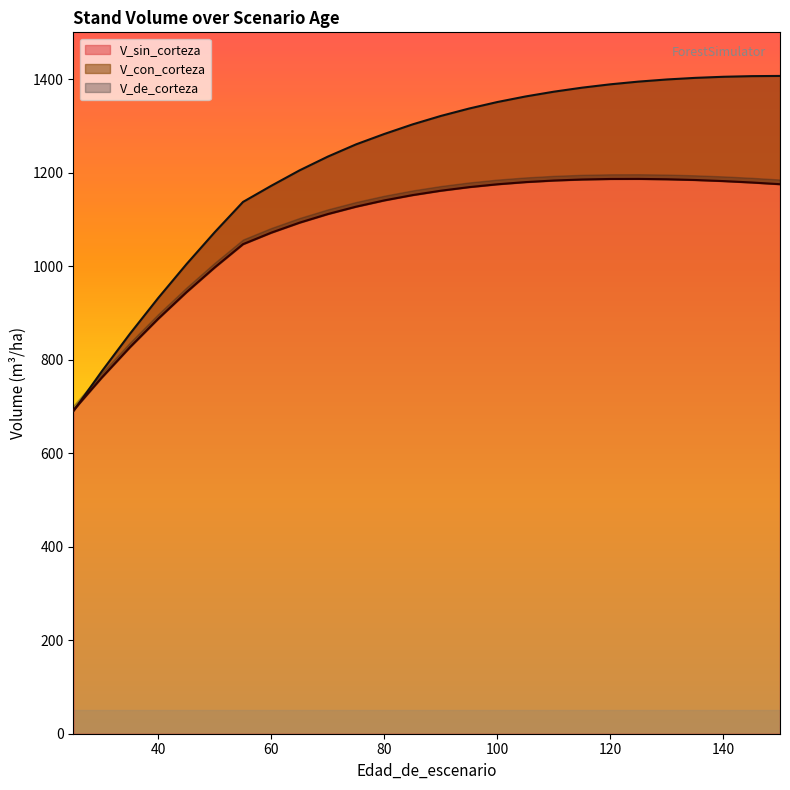

At which category is the sum across all series the highest?

140